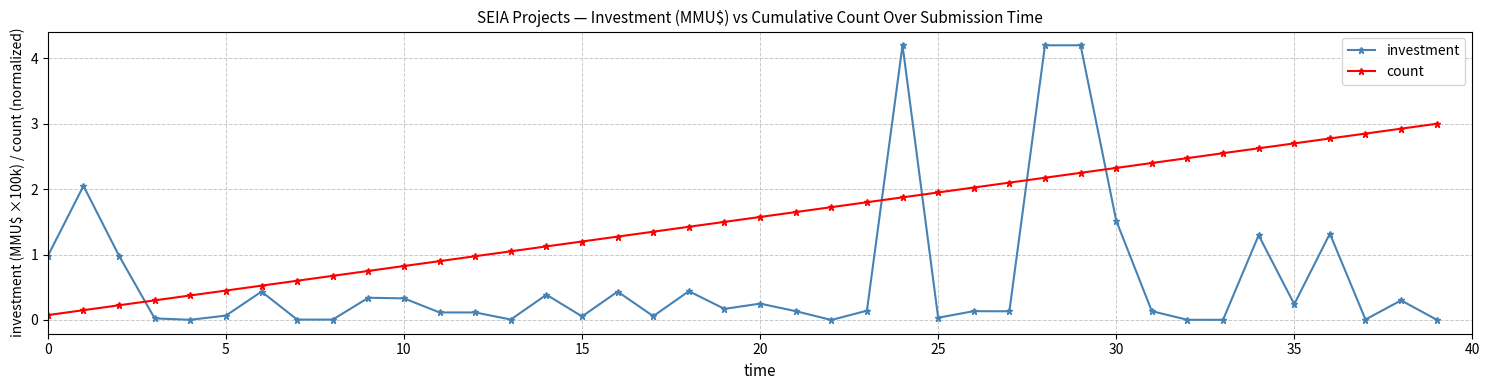

True or false: count and investment cross at least once.

True